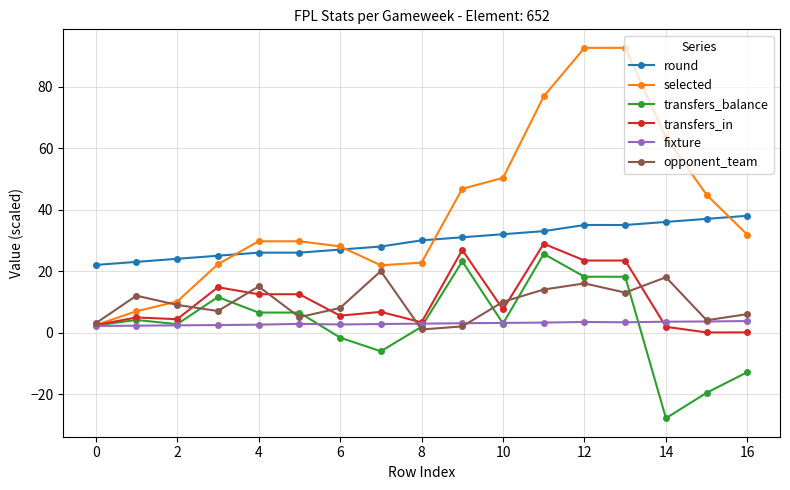

How many values in the round series are below 30?

8